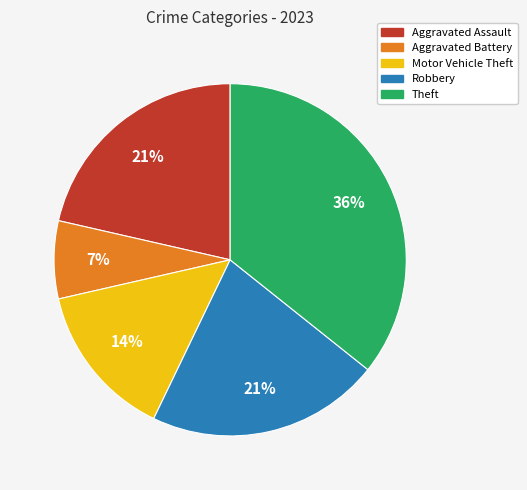

What percentage is the Robbery slice, to the nearest percent?

21%